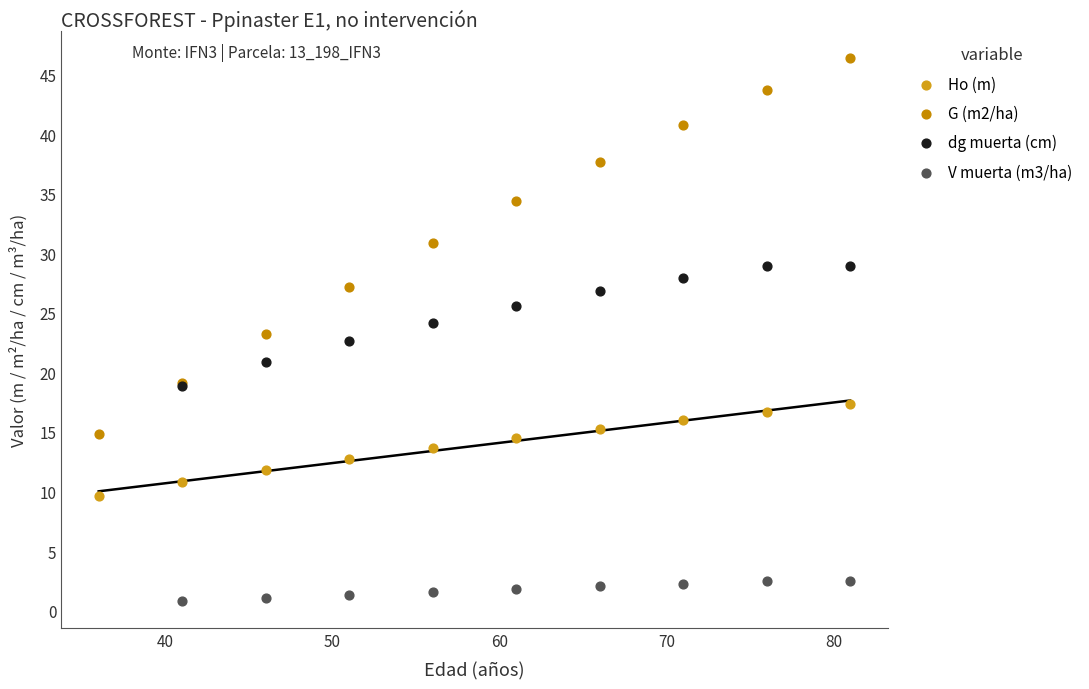

Which series reaches the minimum Y coordinate?

V muerta (m3/ha)